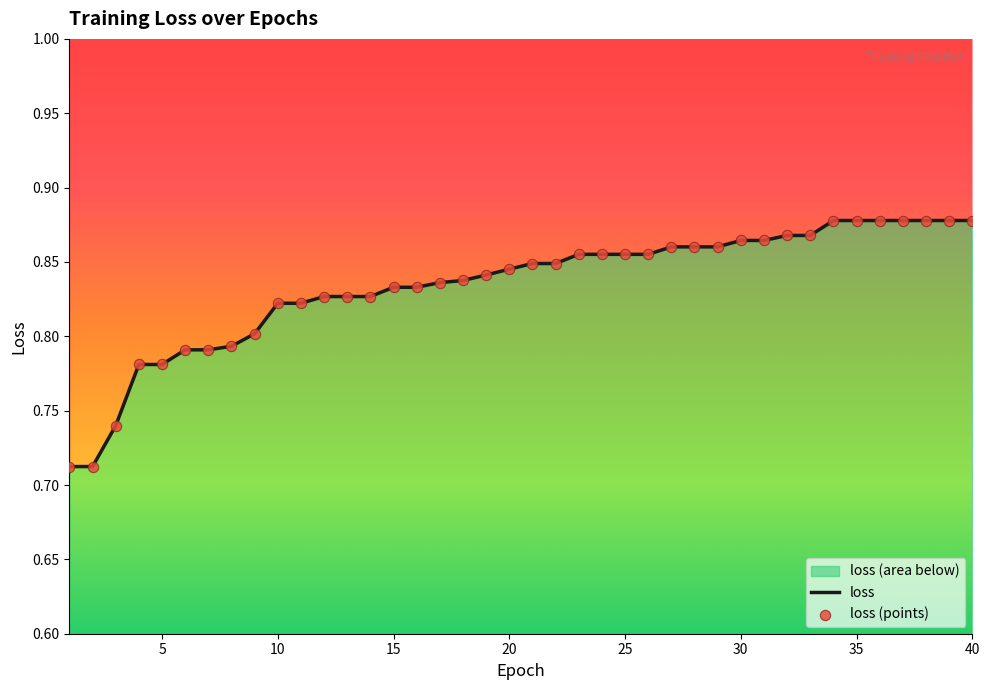

Is the value of loss at 31 greater than the value of loss (points) at 0?

Yes